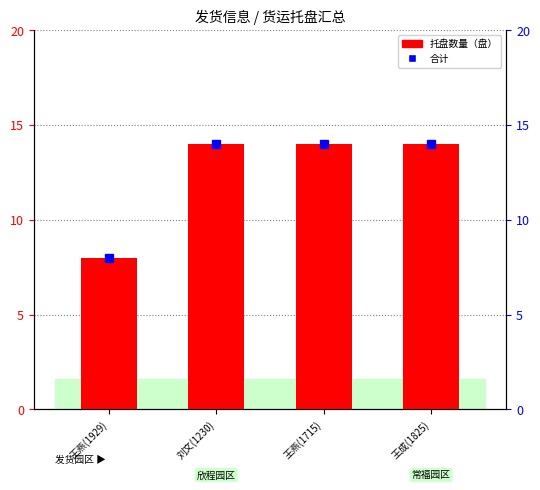

Reading right to left, transcribe all the data shown in this chart.

托盘数量（盘）: 14	14	14	8
合计: 14	14	14	8